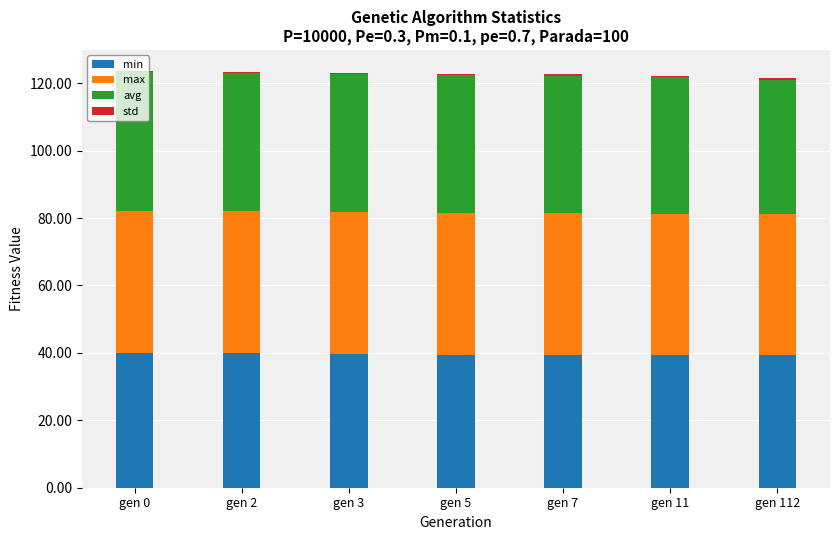

What is the highest value of the min series?

40.0